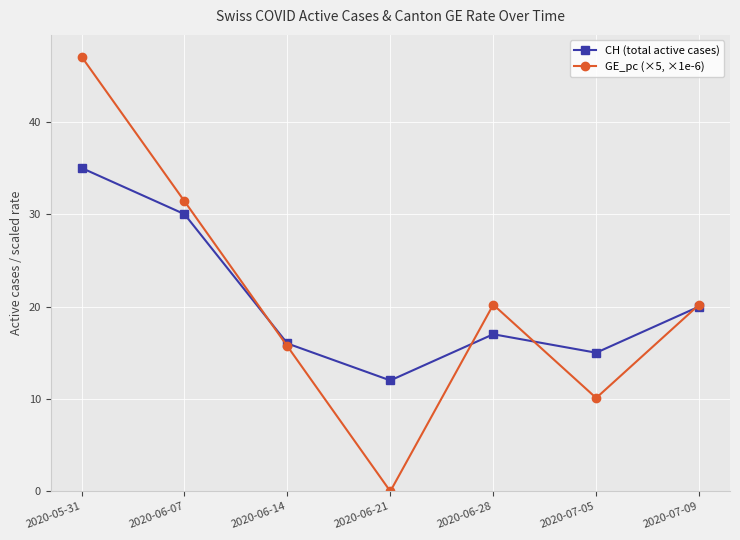

At which category is the sum across all series the highest?

2020-05-31